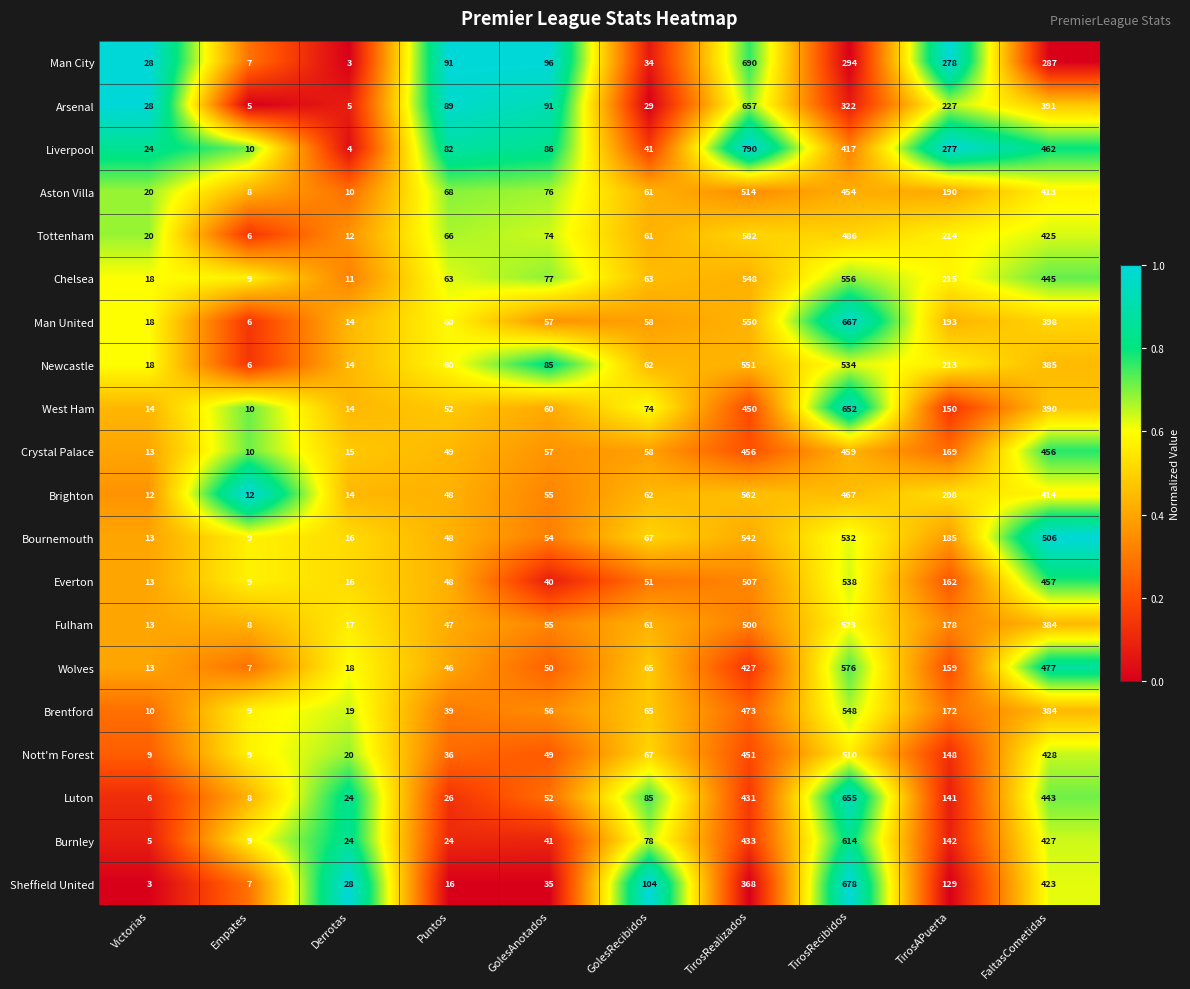

What is the highest value of the Luton series?

655